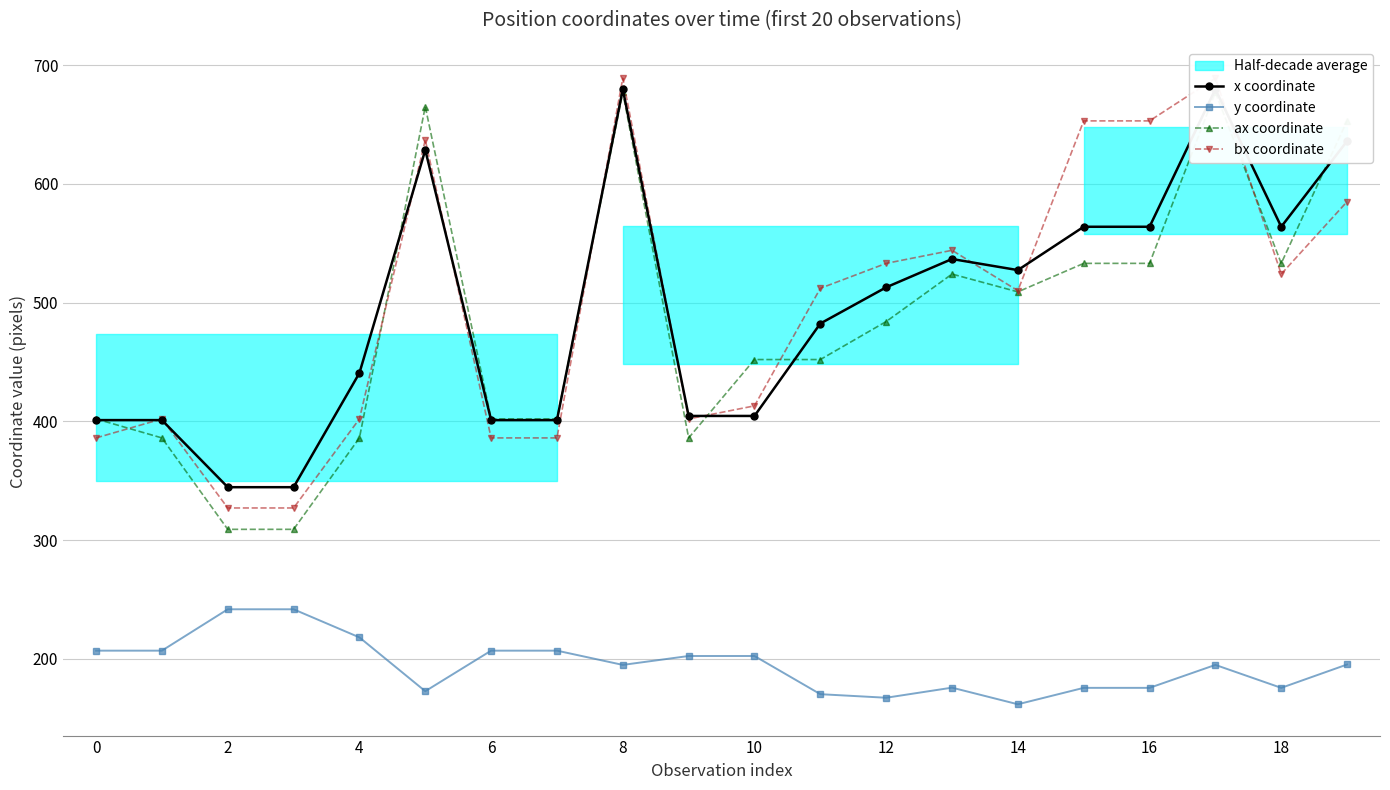

What is the label of the 19th point from the left?

18